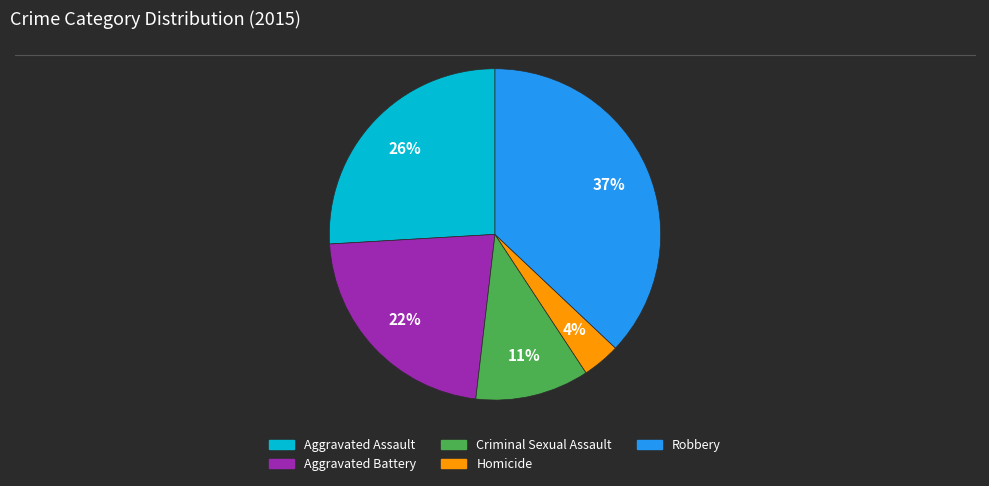

Which category has the biggest portion of the pie?

Robbery